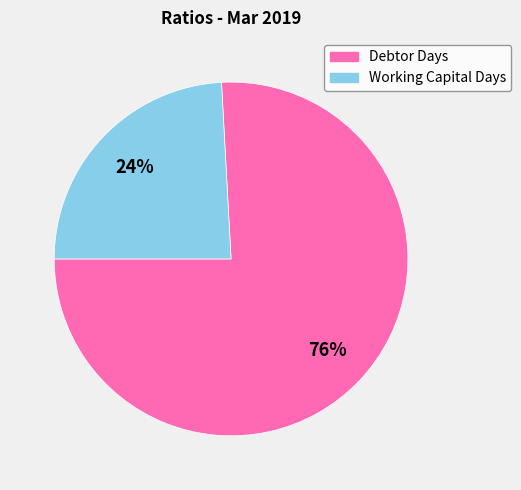

To the nearest percent, what portion does Working Capital Days represent?

24%